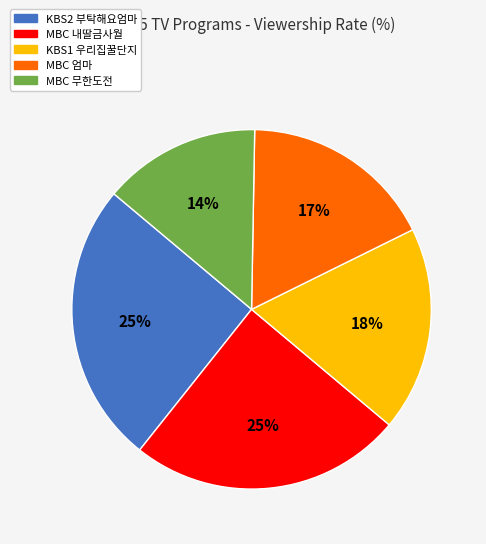

To the nearest percent, what portion does KBS2 부탁해요엄마 represent?

25%